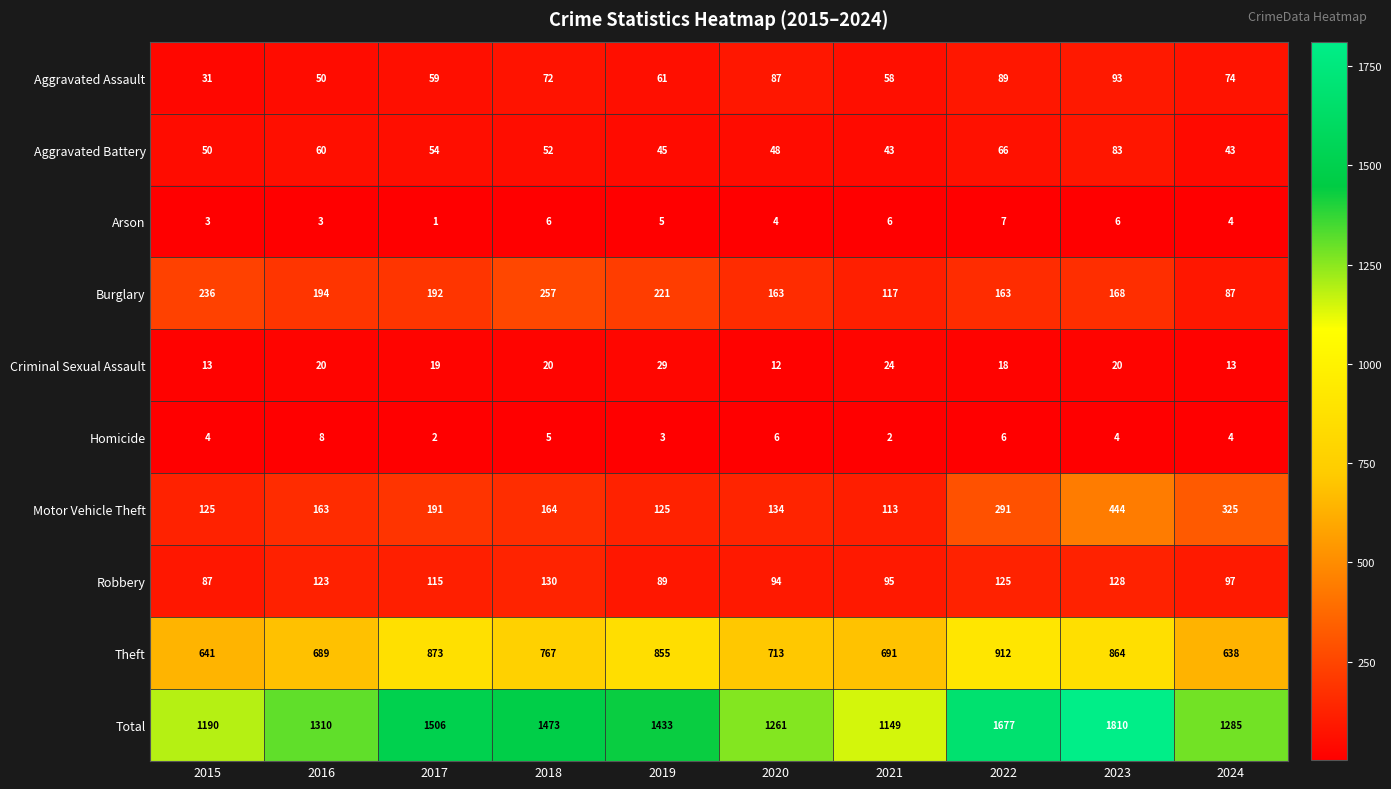

What is the difference between the highest and lowest values at 2024?

1281